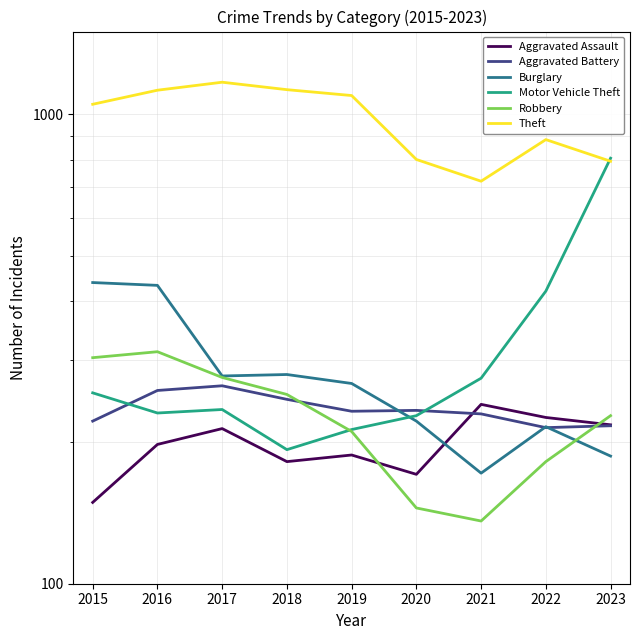

What is the sum of all Aggravated Battery values?

2120